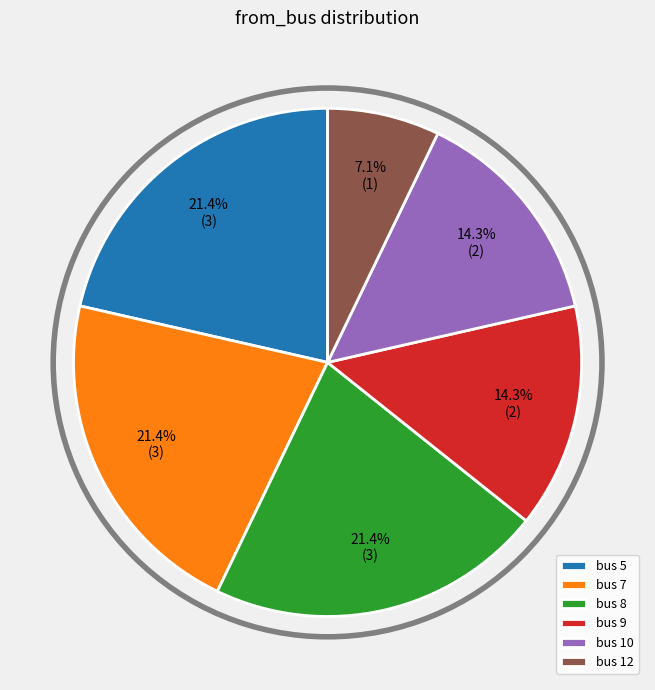

How many slices are in this pie chart?

6